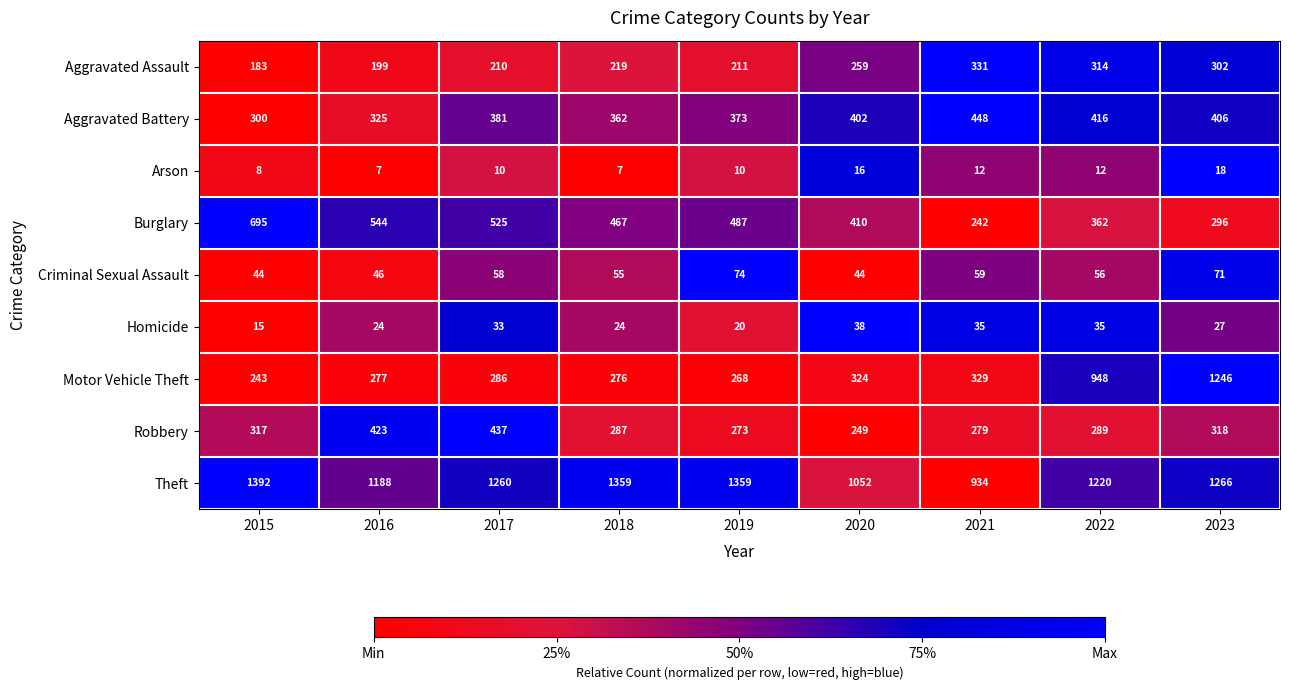

How many categories are shown in the chart?

9